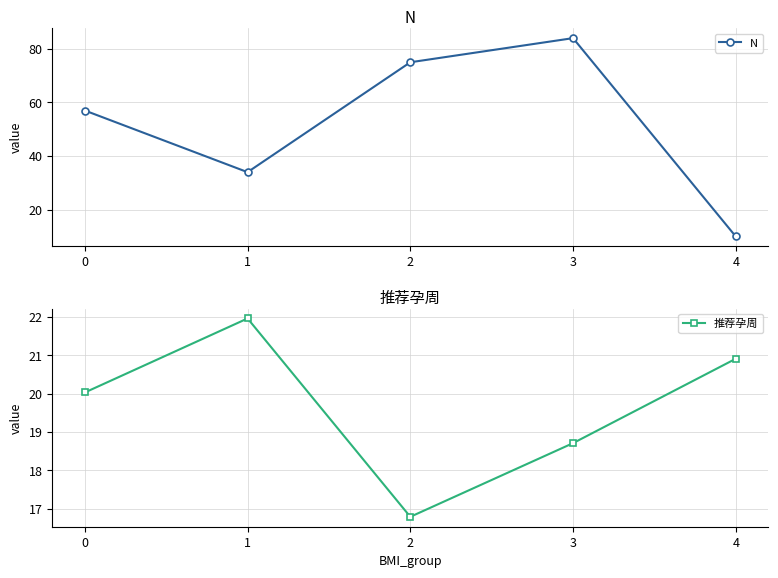

Reading left to right, list all the values displayed in this chart.

N: 57.0	34.0	75.0	84.0	10.0
推荐孕周: 20.0	22.0	16.8	18.7	20.9